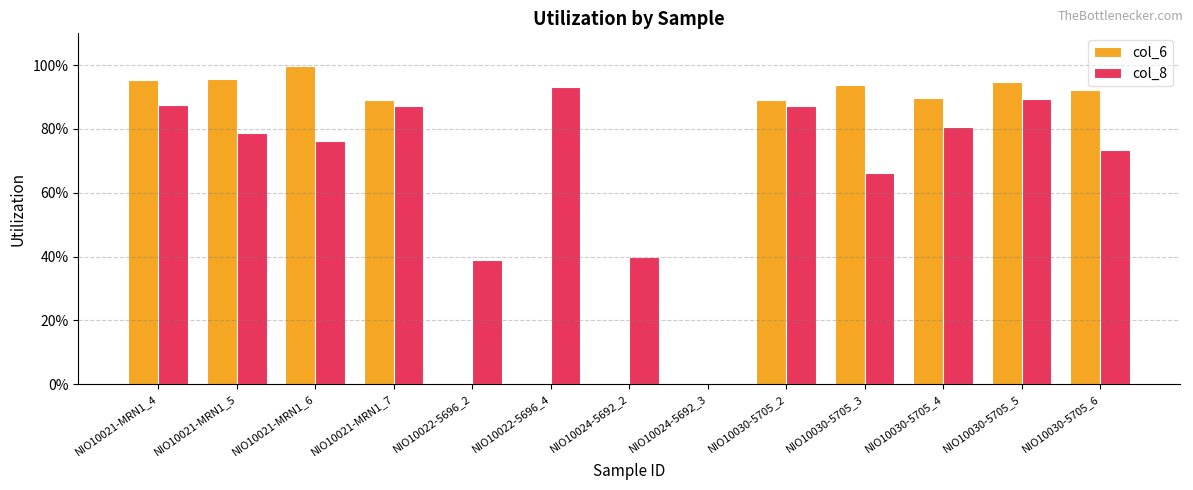

Which series has the largest range (max minus min)?

col_6